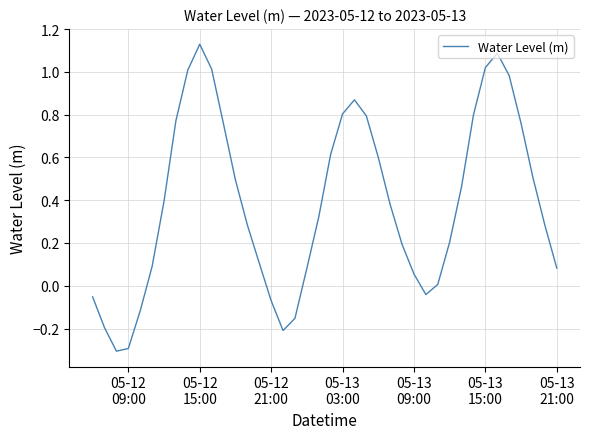

What is the minimum value shown in the chart?

-0.3